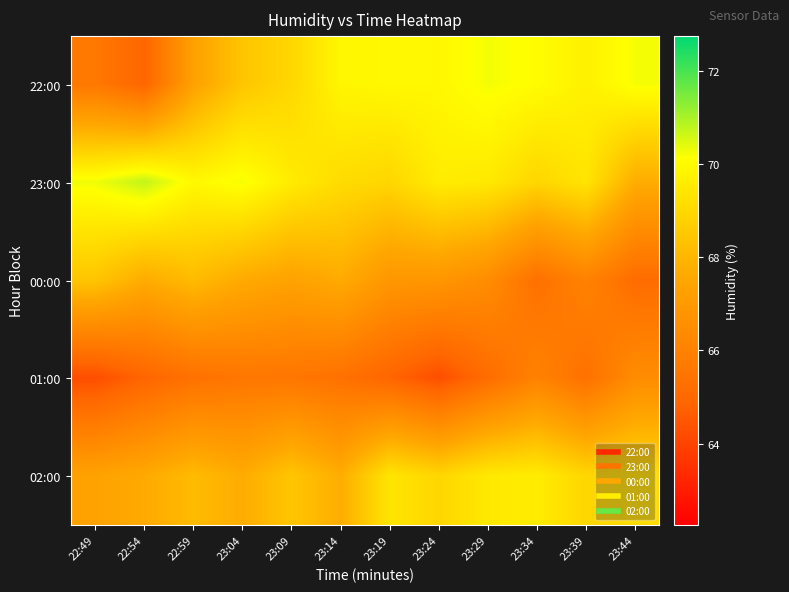

At how many categories does at least one series exceed 67?

12